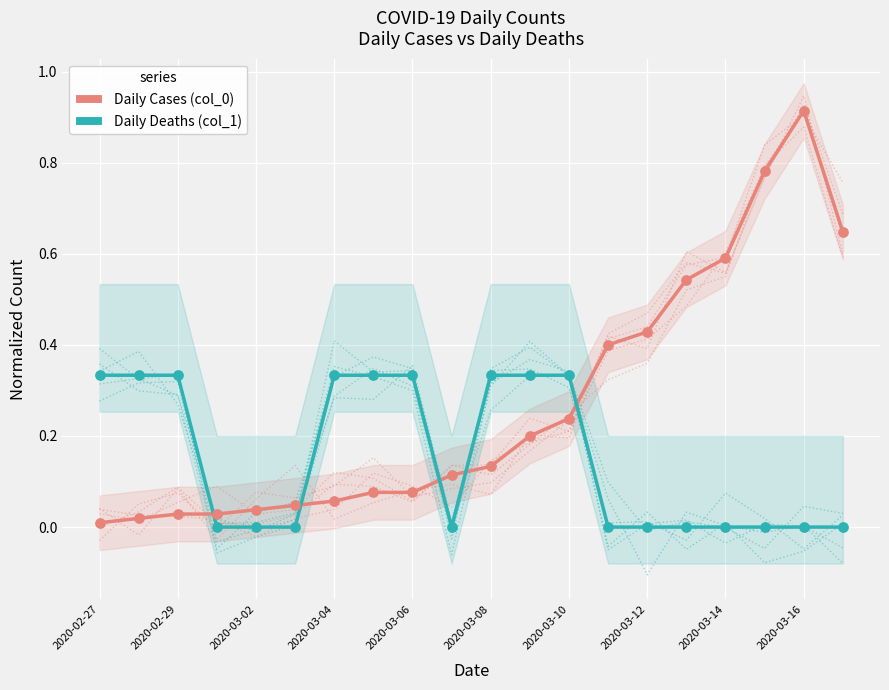

What are all the series names shown in the legend?

Daily Cases (col_0), Daily Deaths (col_1)